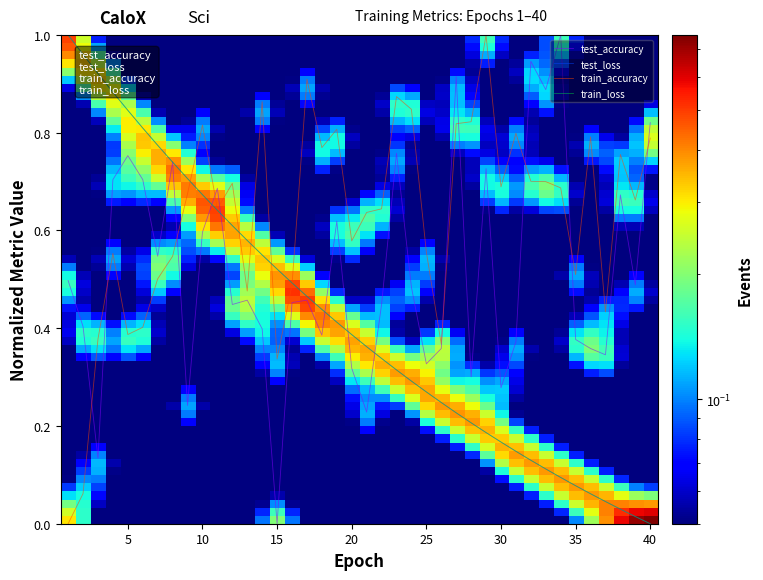

Which series has the largest total across all categories?

train_accuracy